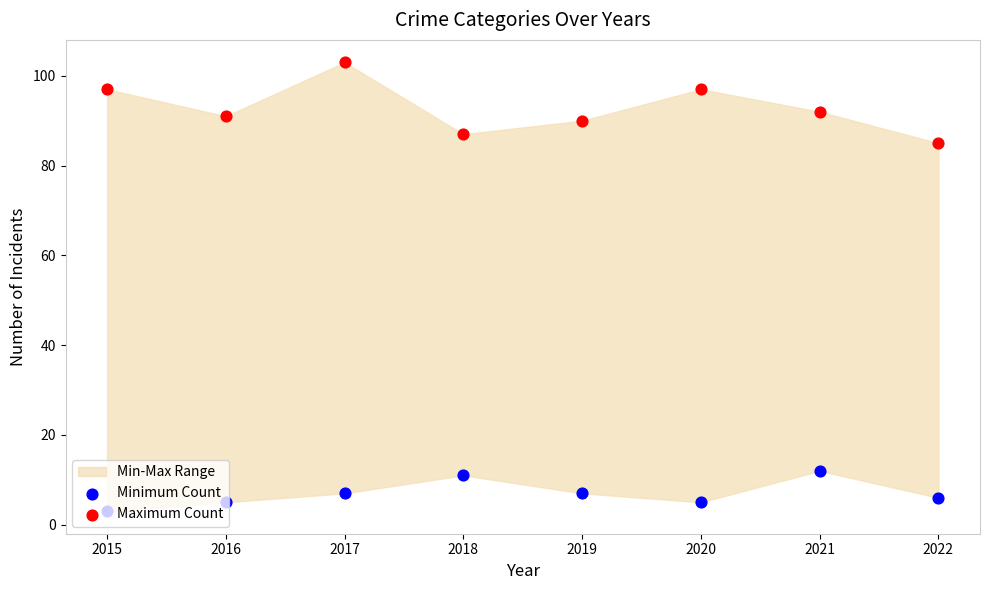

Which series has the widest spread of Y values?

Maximum Count